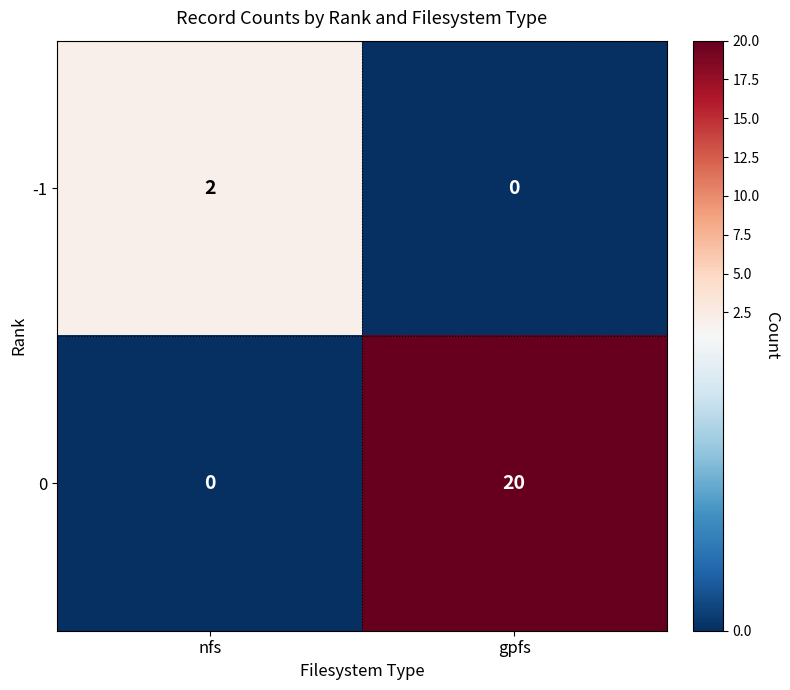

Rank the series at nfs from highest to lowest value.

-1, 0